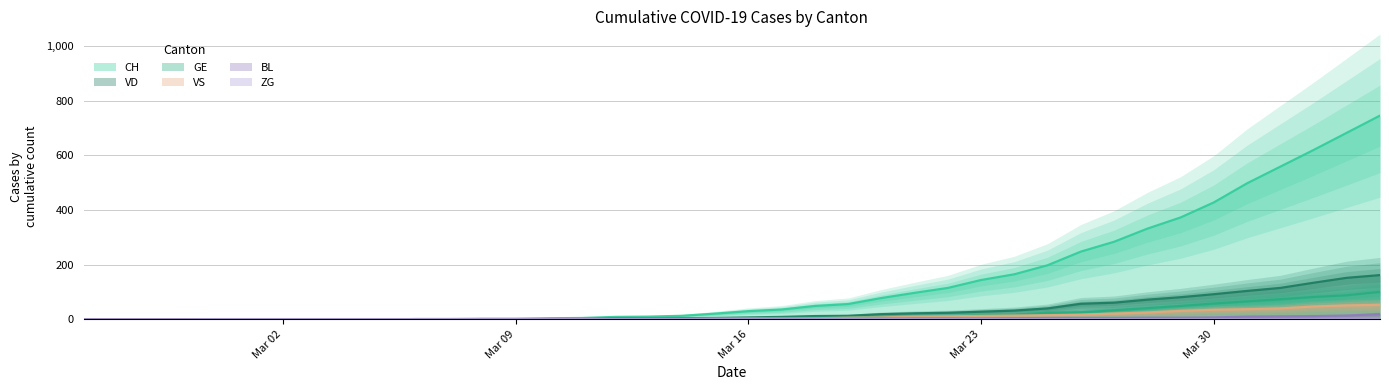

Which series has the largest total across all categories?

CH